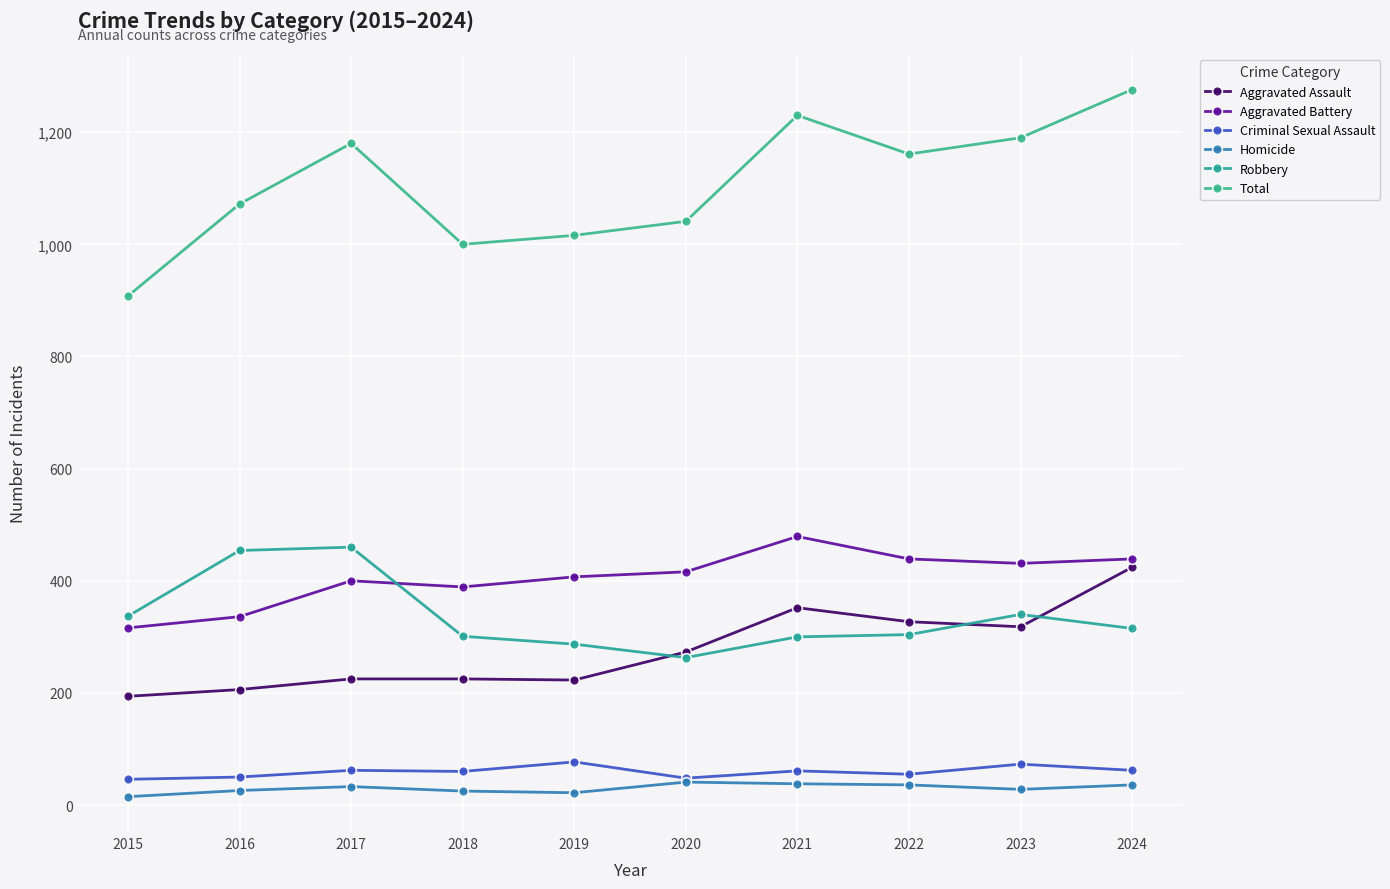

True or false: Aggravated Assault has a value of 74 at 2016.

False